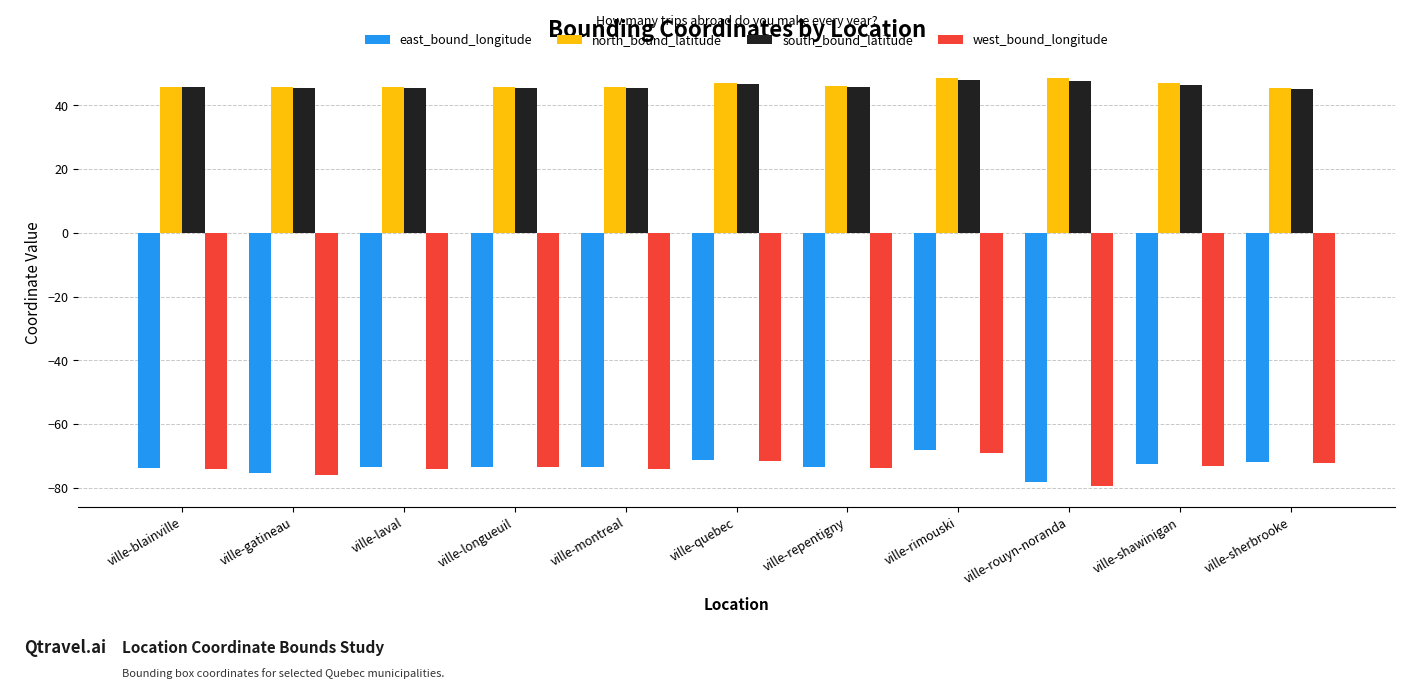

What is the difference between the maximum and second lowest values in the east_bound_longitude series?

7.4